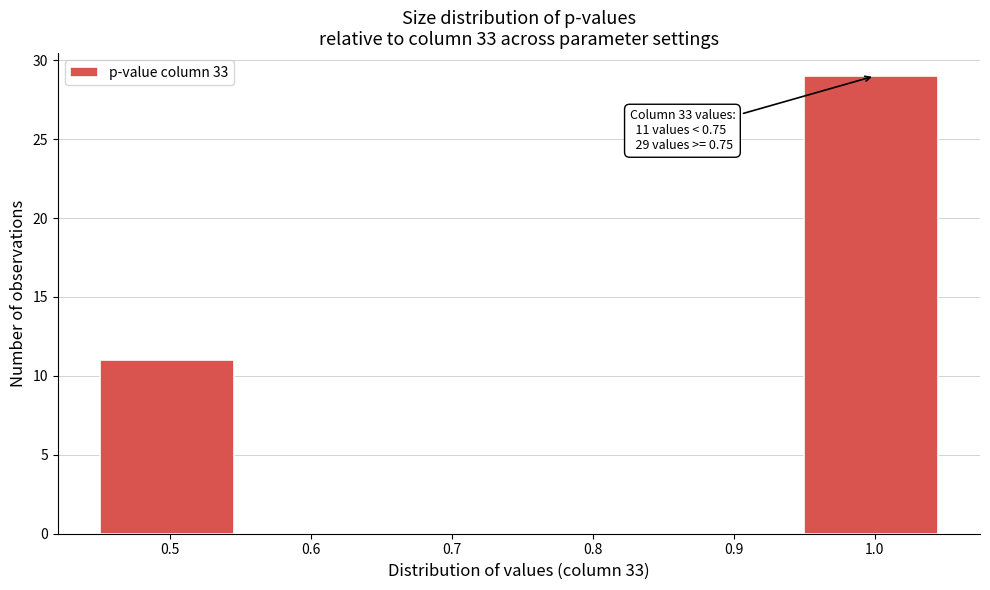

Reading left to right, what are all the values shown in this chart?

0.5=11	0.6=0	0.7=0	0.8=0	0.9=0	1.0=29